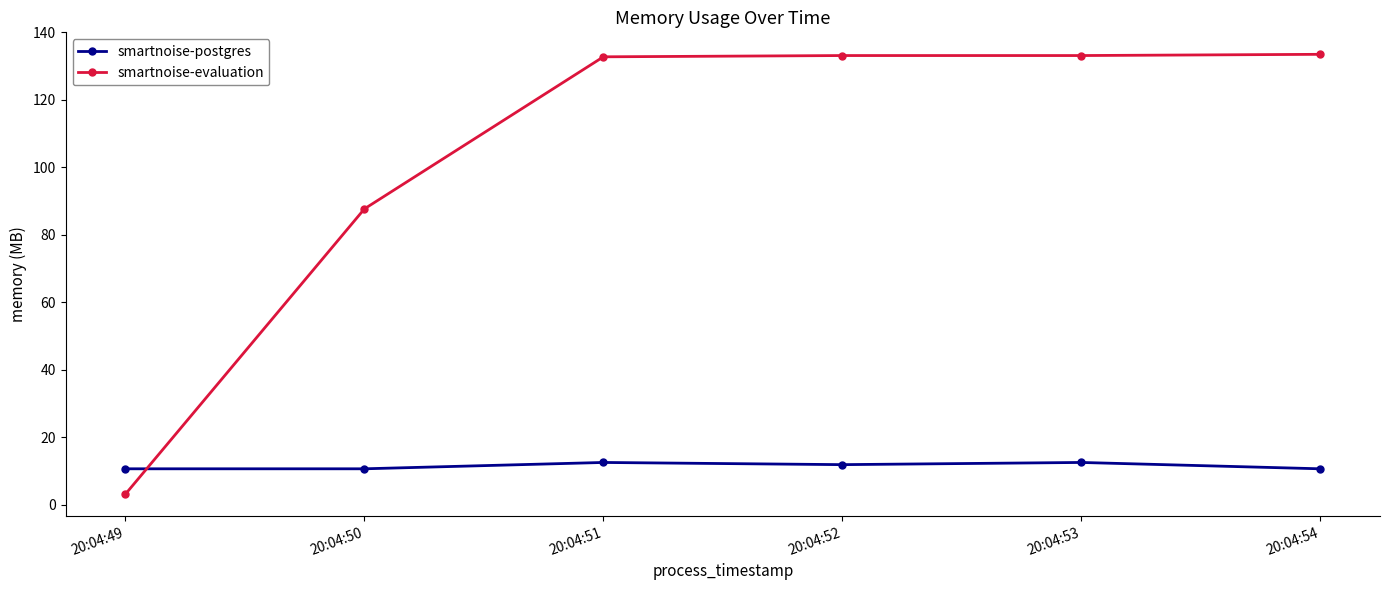

True or false: smartnoise-postgres has more than 0 points higher than both neighbors.

True